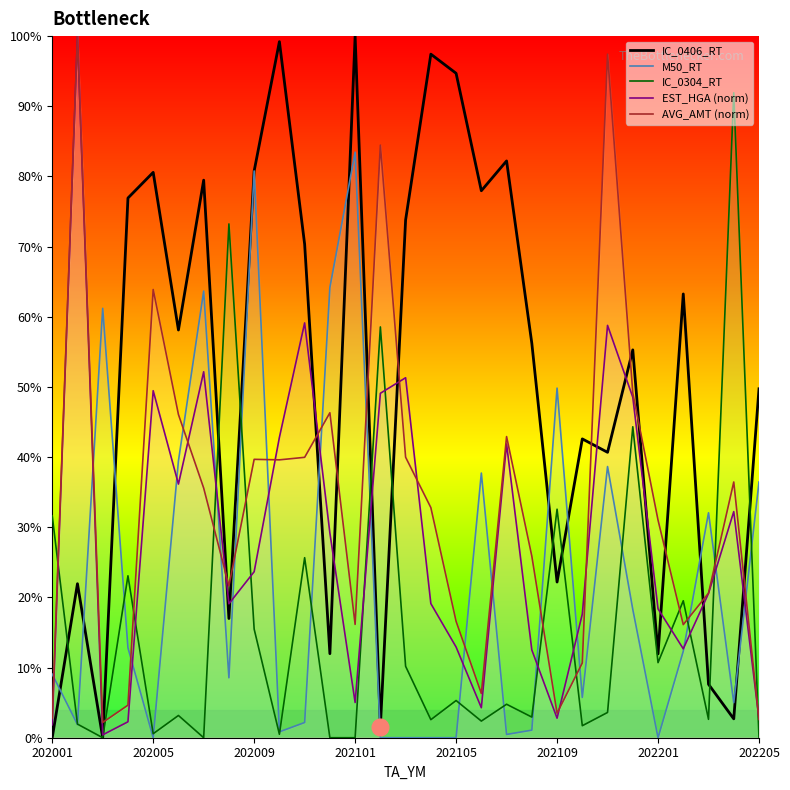

The value of IC_0406_RT at 202101 is 100.0. True or false?

True